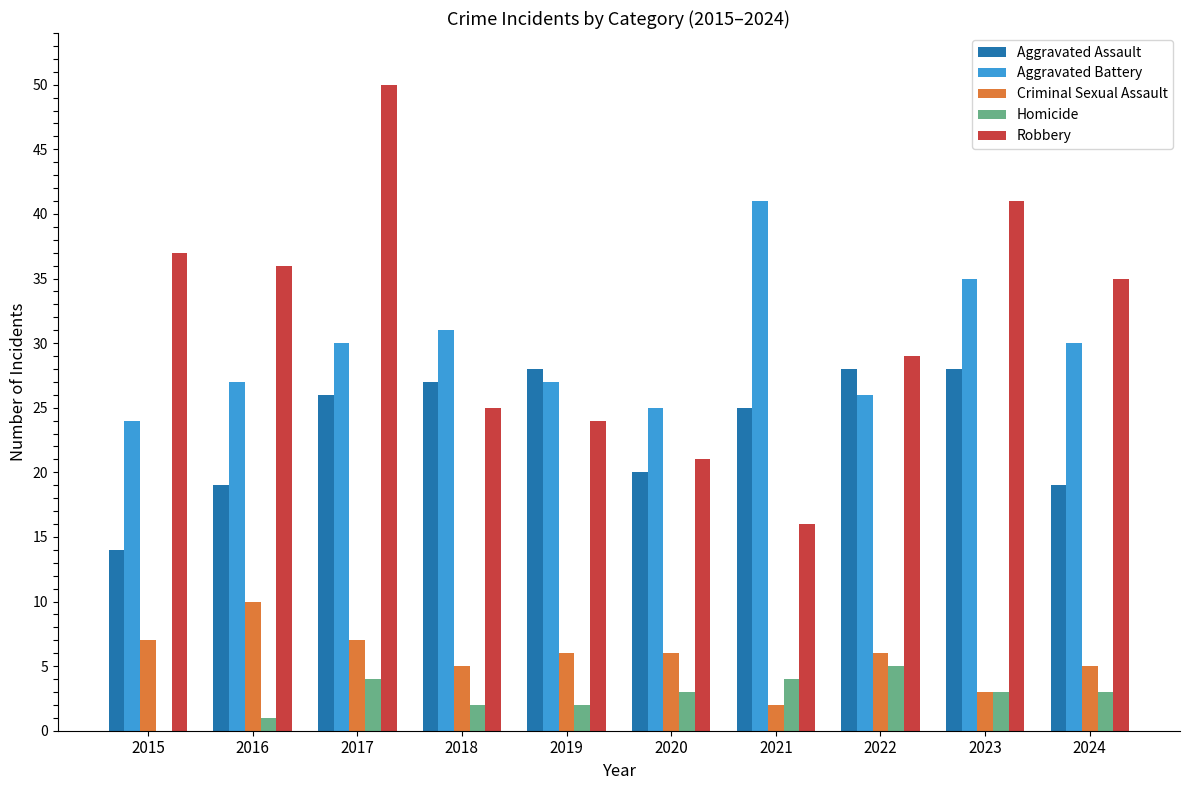

What is the approximate value of Aggravated Assault at 2020, to the nearest 5?

20